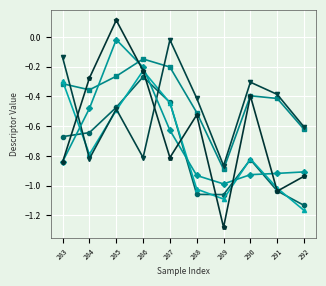

What is the total value across all series at 290?

-3.7